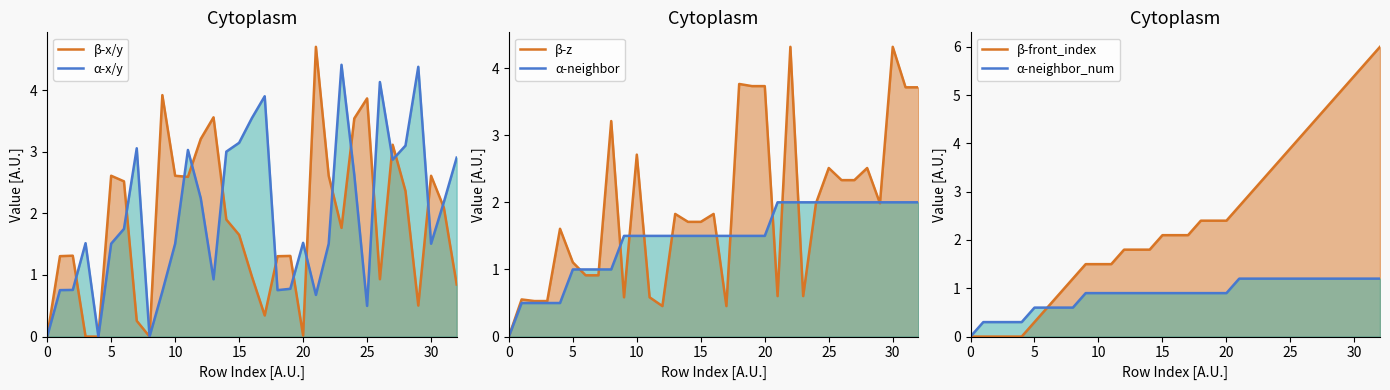

In β-x/y, how many points are higher than both neighbors (excluding endpoints)?

9